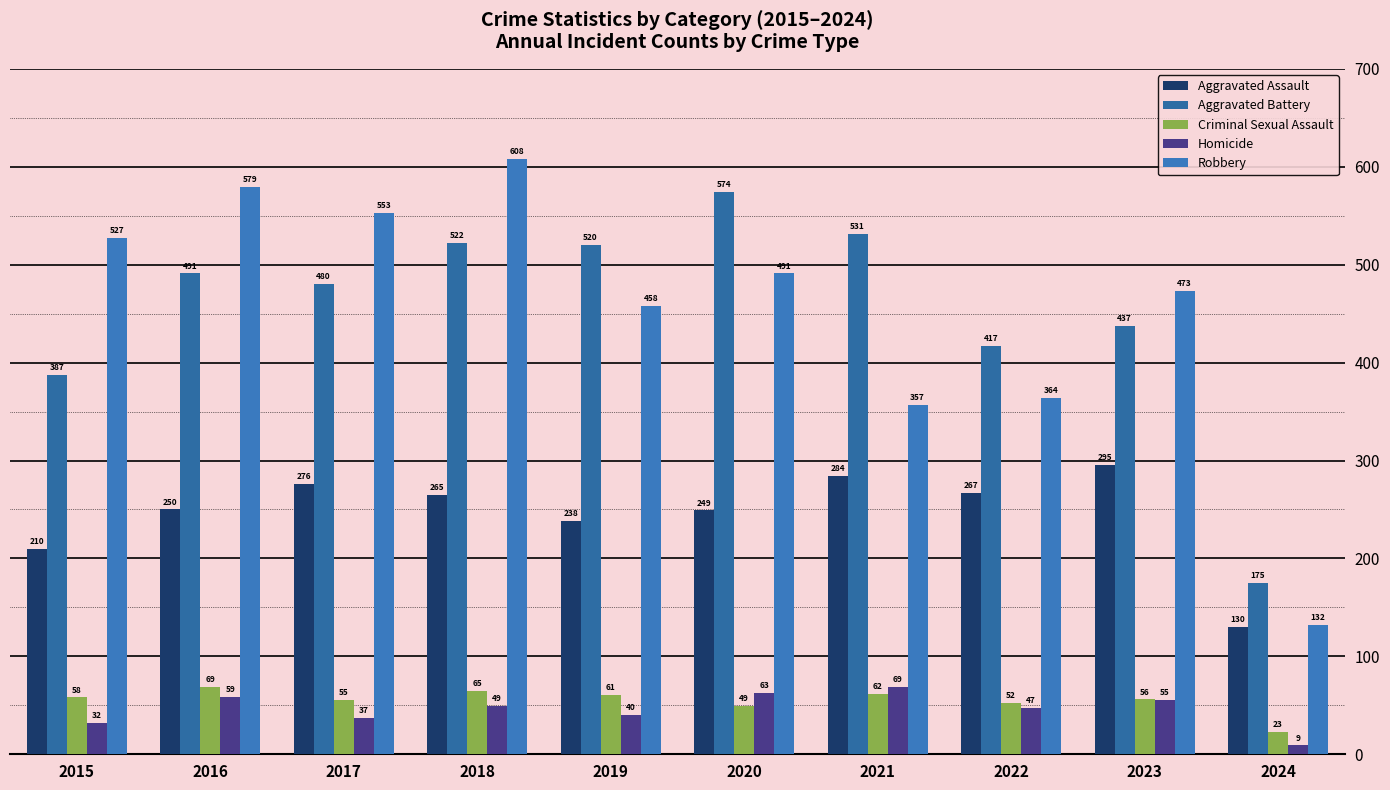

What is the difference between the maximum and minimum values in the Homicide series?

60